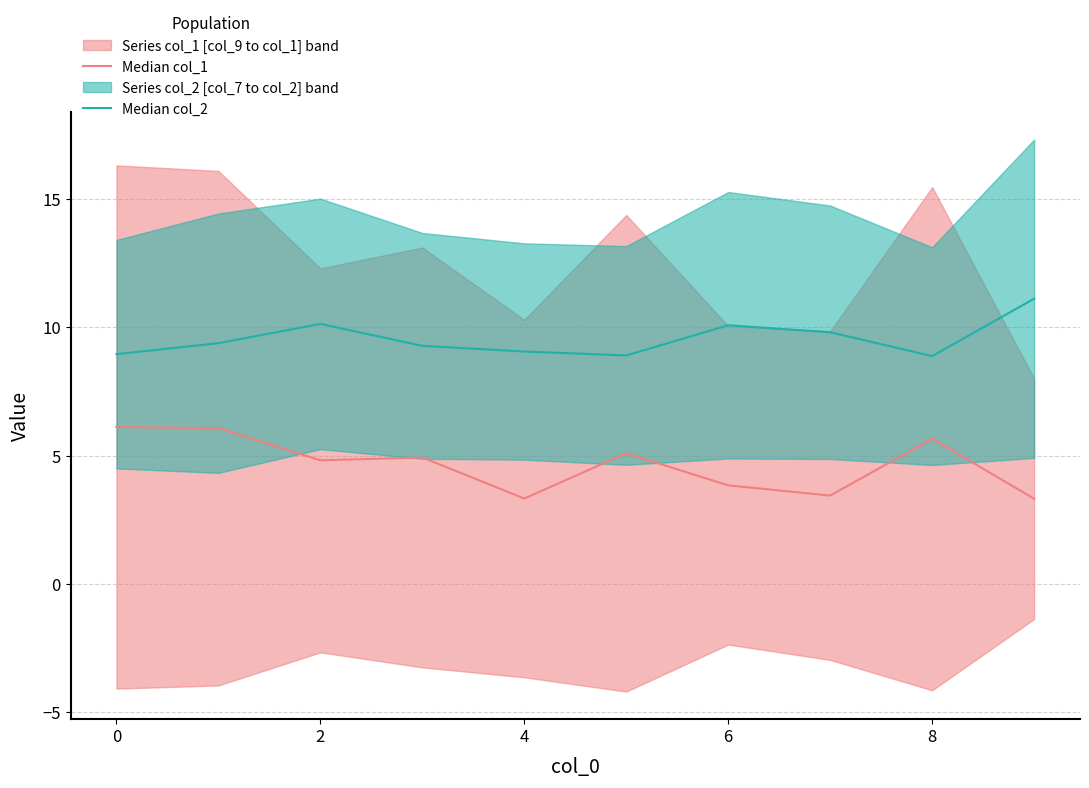

Reading left to right, list all the values displayed in this chart.

Median col_1: 6.1	6.1	4.8	4.9	3.3	5.1	3.8	3.4	5.7	3.3
Median col_2: 9.0	9.4	10.1	9.3	9.1	8.9	10.1	9.8	8.9	11.1